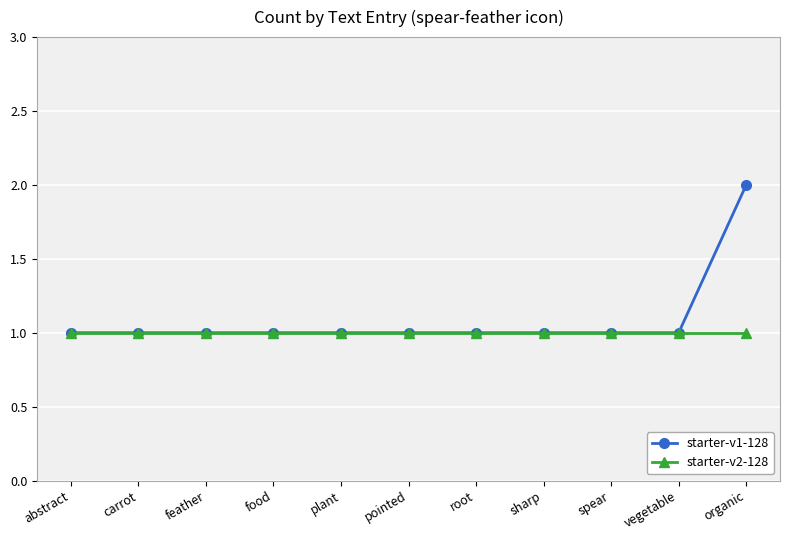

Reading right to left, what are all the values shown in this chart?

starter-v1-128: 2	1	1	1	1	1	1	1	1	1	1
starter-v2-128: 1	1	1	1	1	1	1	1	1	1	1